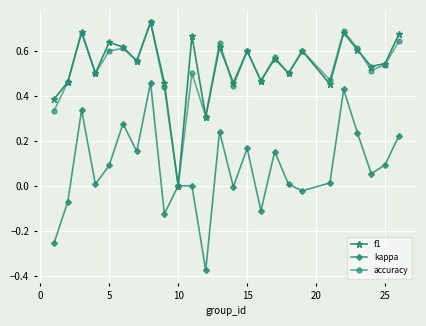

What is the sum of all f1 values?

13.3